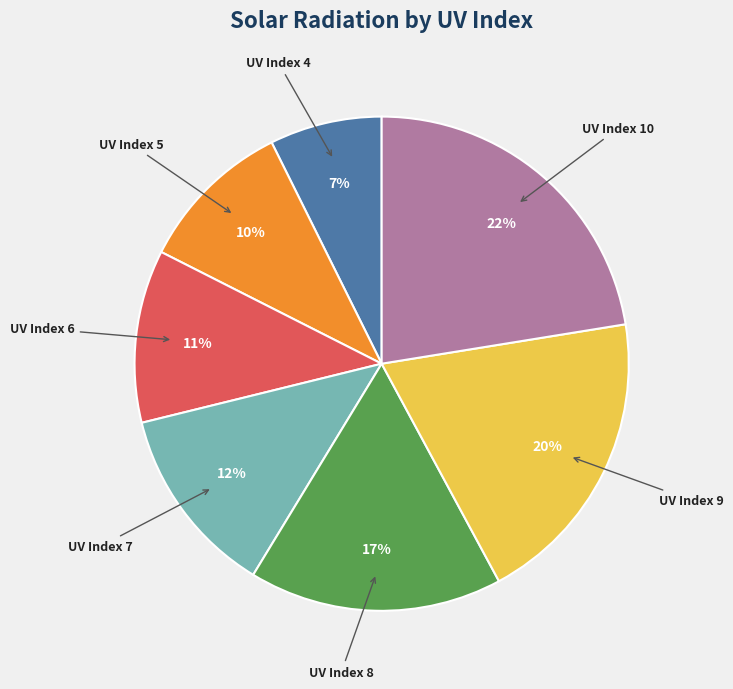

To the nearest percent, what is the difference between the largest and smallest slice percentages?

15%